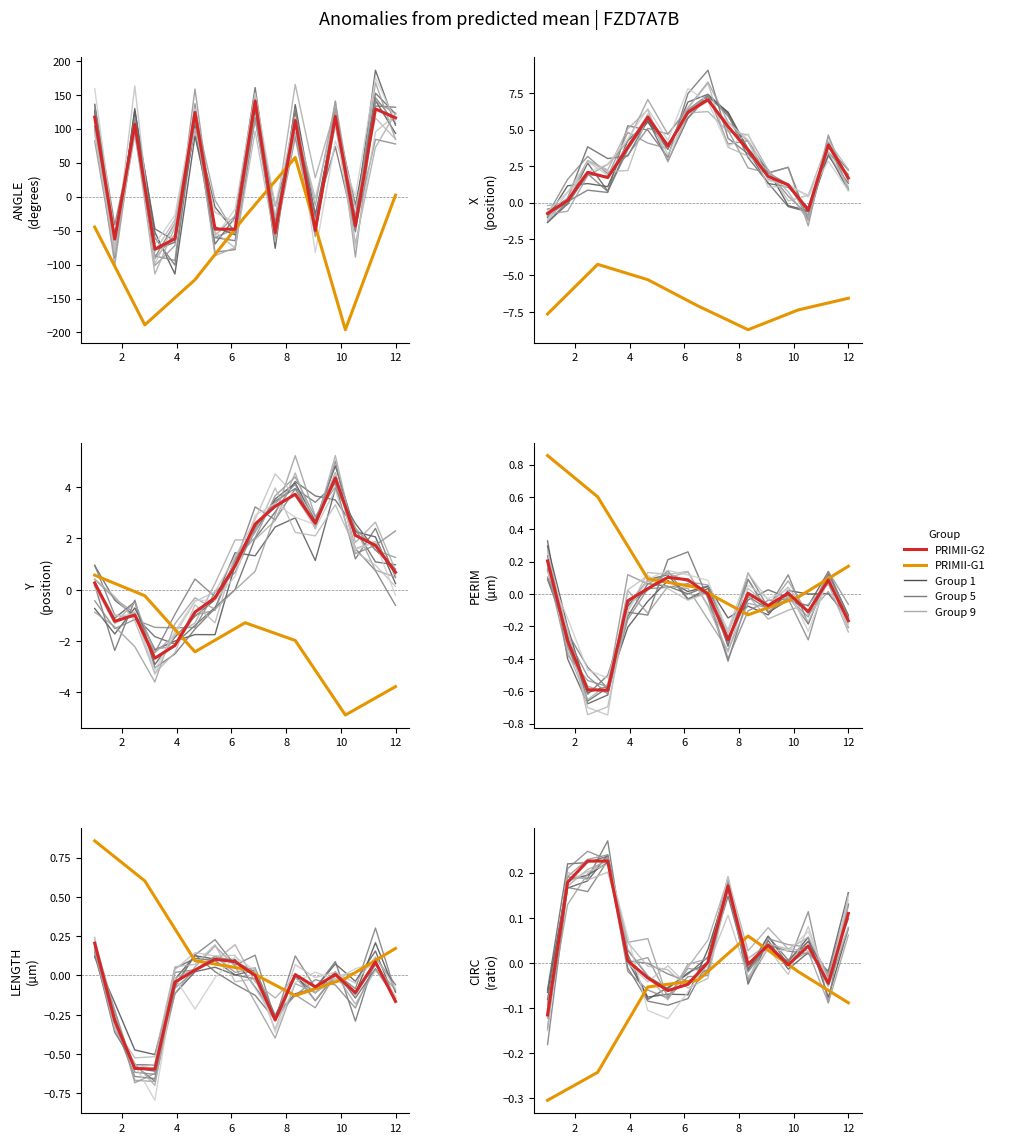

What is the highest value of the ANGLE series?

57.7